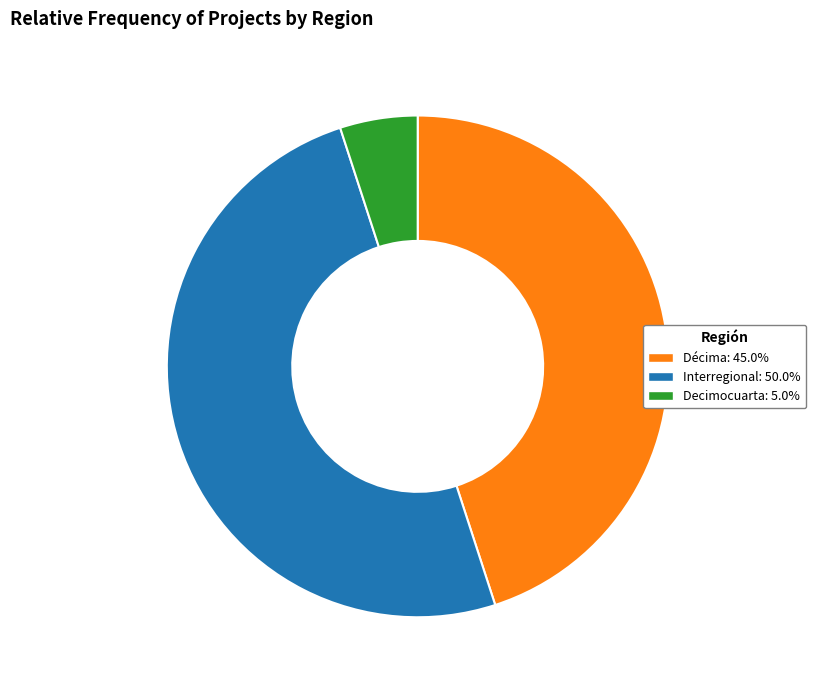

Approximately how many times larger is the value at Interregional compared to Decimocuarta?

10.0